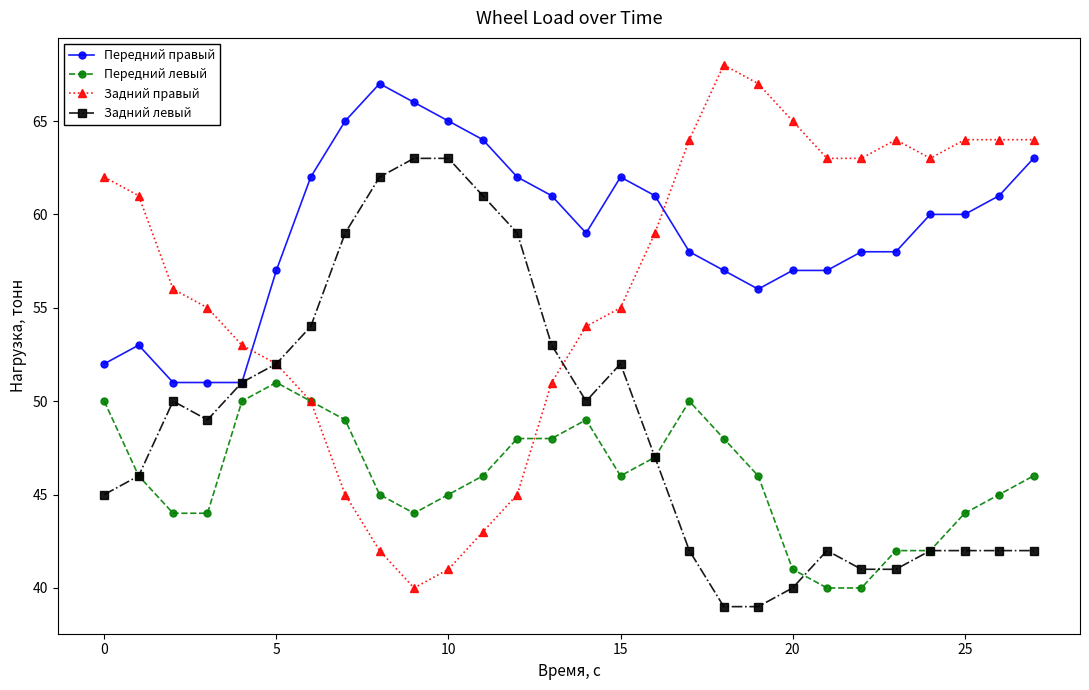

List the series in order of their overall mean, lowest first.

Передний левый, Задний левый, Задний правый, Передний правый